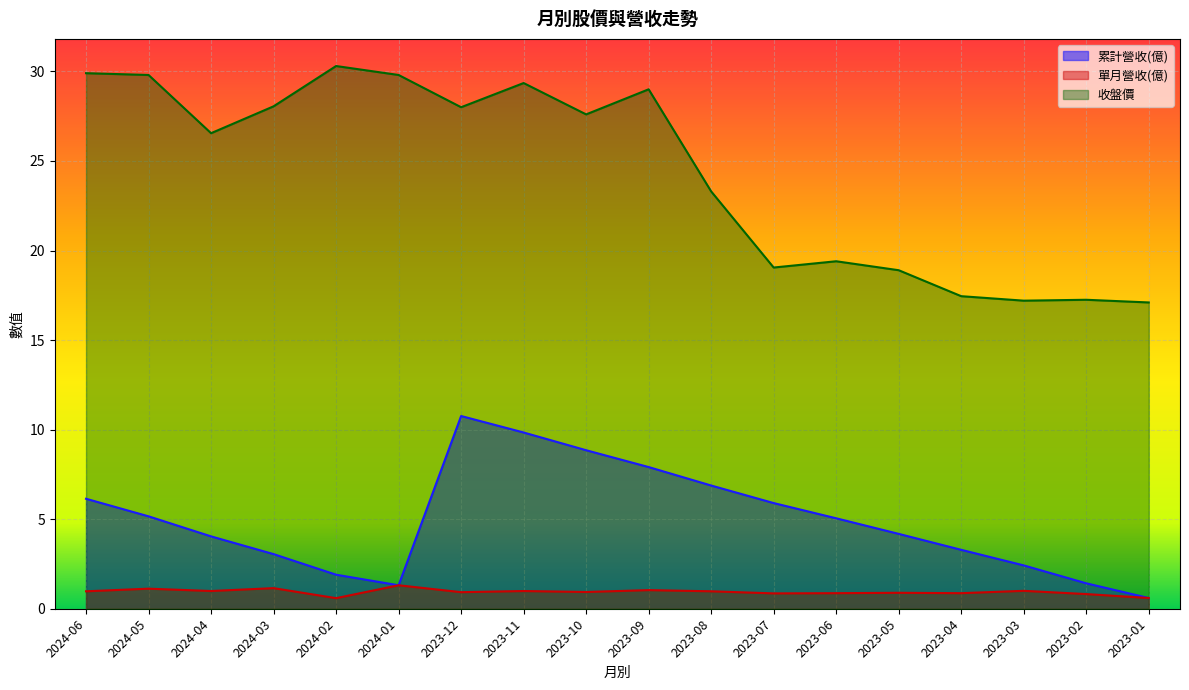

Reading left to right, list all the values displayed in this chart.

累計營收(億): 6.1	5.2	4.0	3.0	1.9	1.3	10.8	9.8	8.8	7.9	6.9	5.9	5.0	4.2	3.3	2.4	1.4	0.6
單月營收(億): 1.0	1.1	1.0	1.1	0.6	1.3	0.9	1.0	0.9	1.0	1.0	0.9	0.9	0.9	0.9	1.0	0.8	0.6
收盤價: 29.9	29.8	26.6	28.1	30.3	29.8	28.0	29.4	27.6	29.0	23.3	19.1	19.4	18.9	17.4	17.2	17.2	17.1